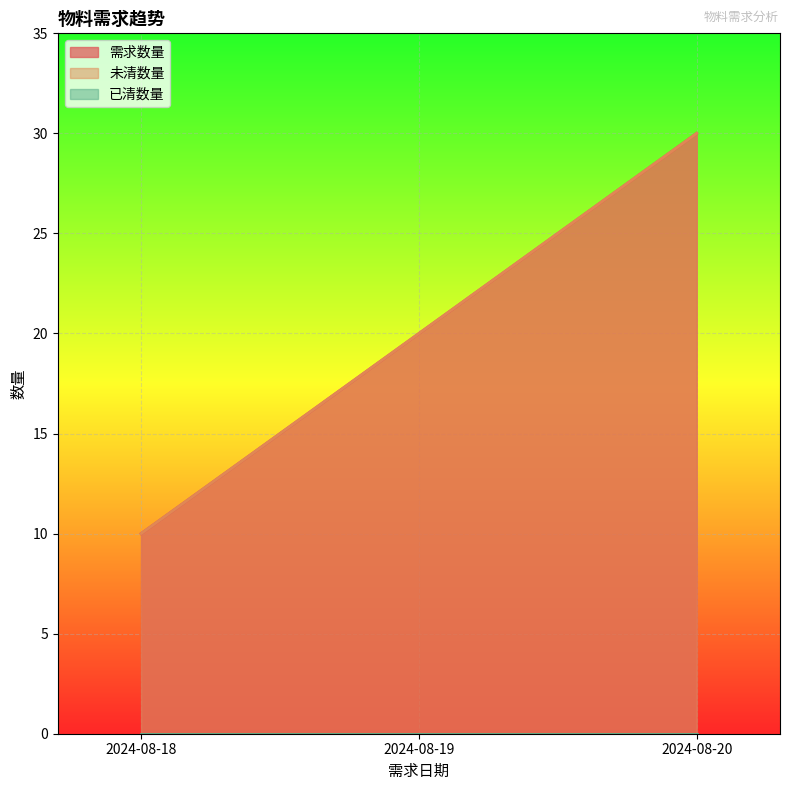

What is the average value of the 未清数量 series?

20